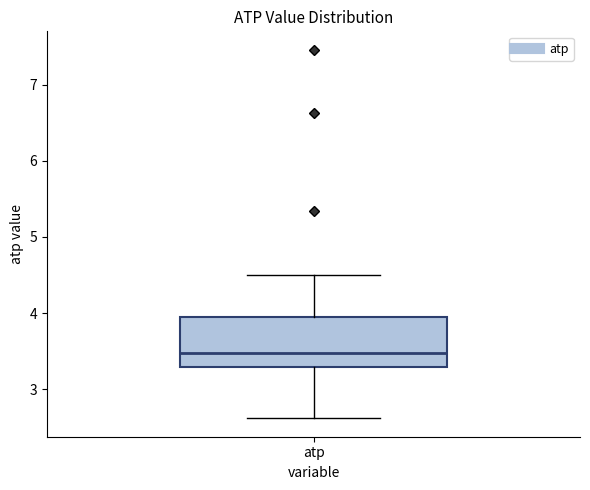

Transcribe this box plot: give where the median line is, the range the box spans, and where the two whiskers end, as read against the y-axis. The values are not printed on the chart, so give them approximately, as read against the axis.

median 3.5, box 3.3 to 4.0, whiskers 2.6 to 4.5